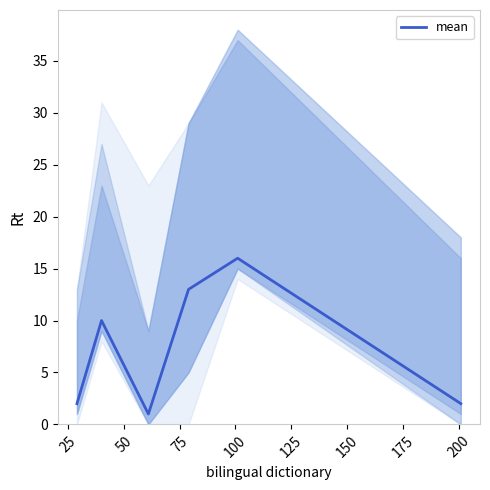

Count the number of categories in the chart.

6